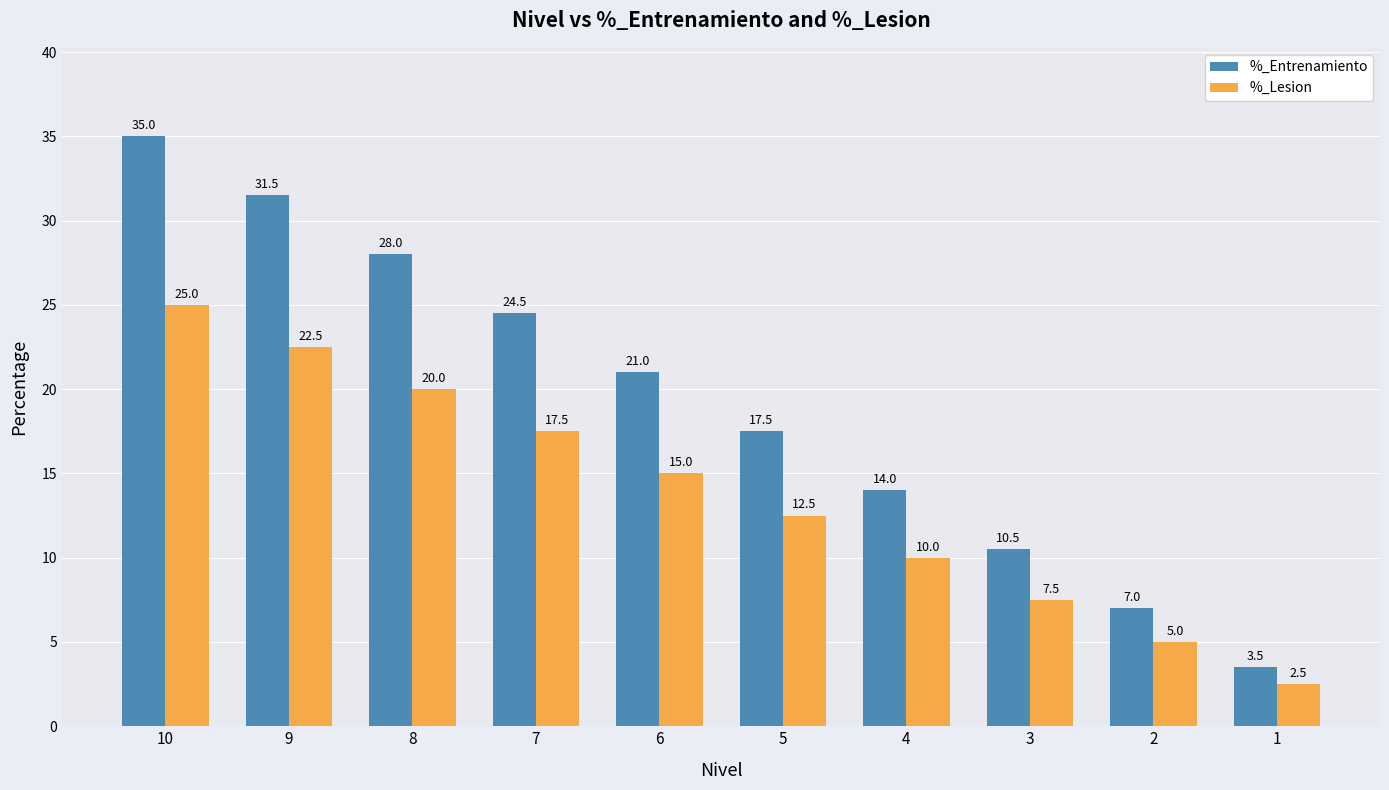

Which series has the widest spread of values?

%_Entrenamiento